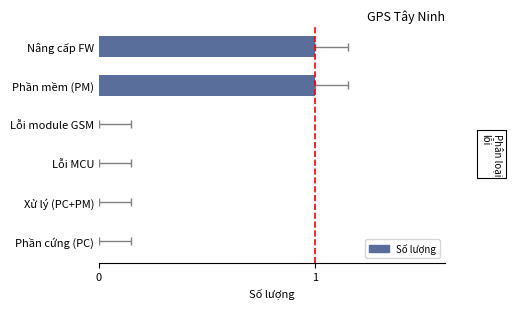

Rank the categories by value from highest to lowest.

Phần mềm (PM), Nâng cấp FW, Phần cứng (PC), Xử lý (PC+PM), Lỗi MCU, Lỗi module GSM